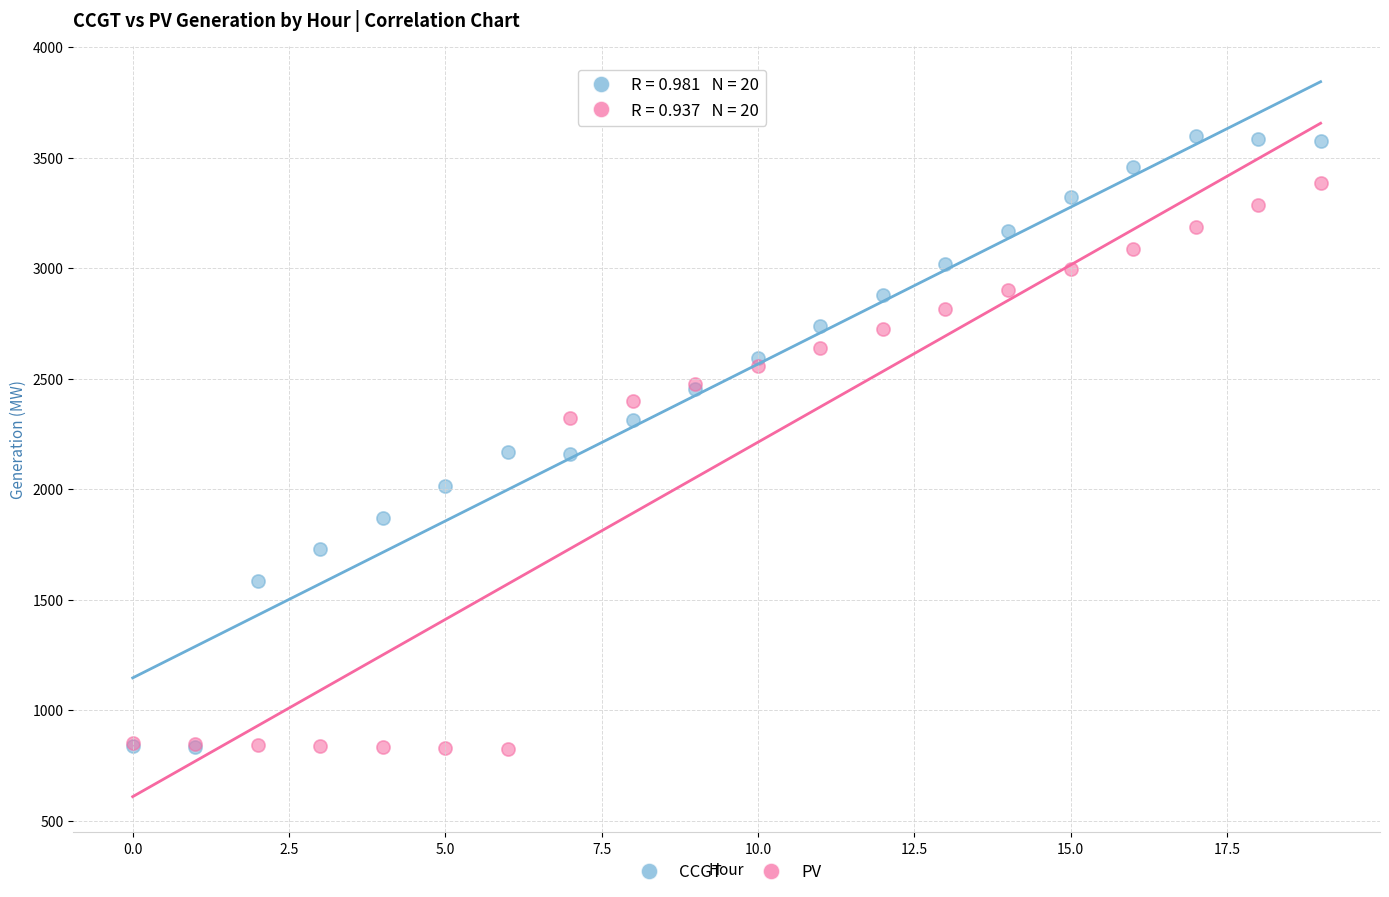

What are all the series names shown in the legend?

CCGT, PV